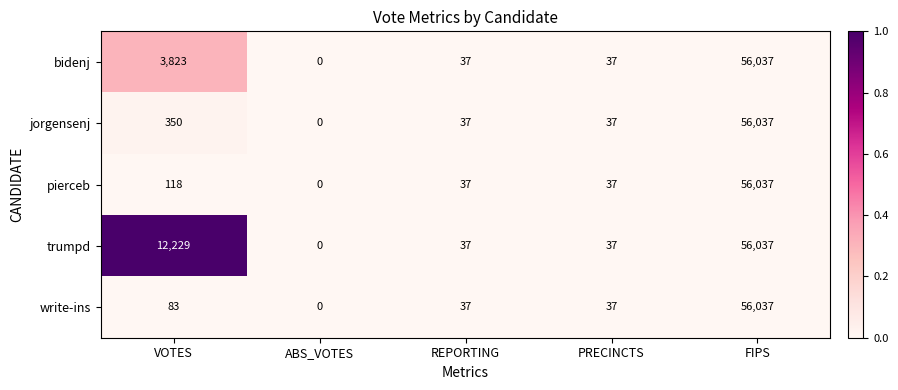

True or false: bidenj has a value of 37 at REPORTING.

True